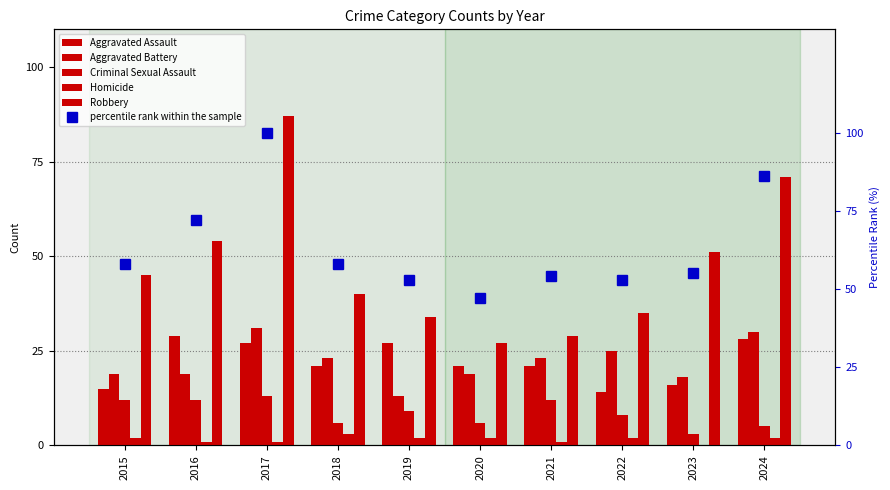

The value of percentile rank within the sample at 2016 is 29. True or false?

False